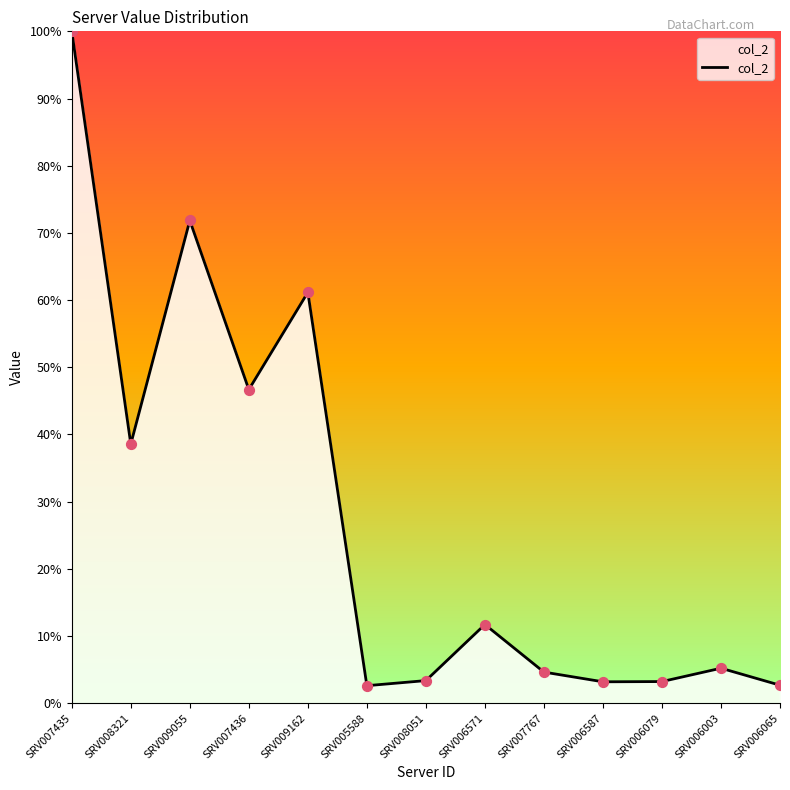

What is the ratio of the value at SRV009162 to the value at SRV008051?

18.2